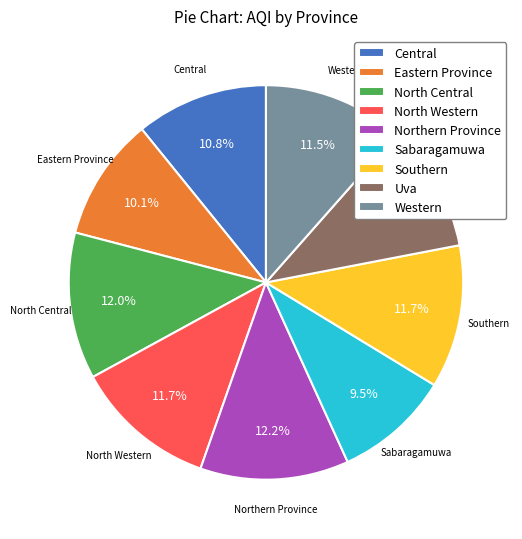

How much of the chart is everything except Eastern Province?

89.9%